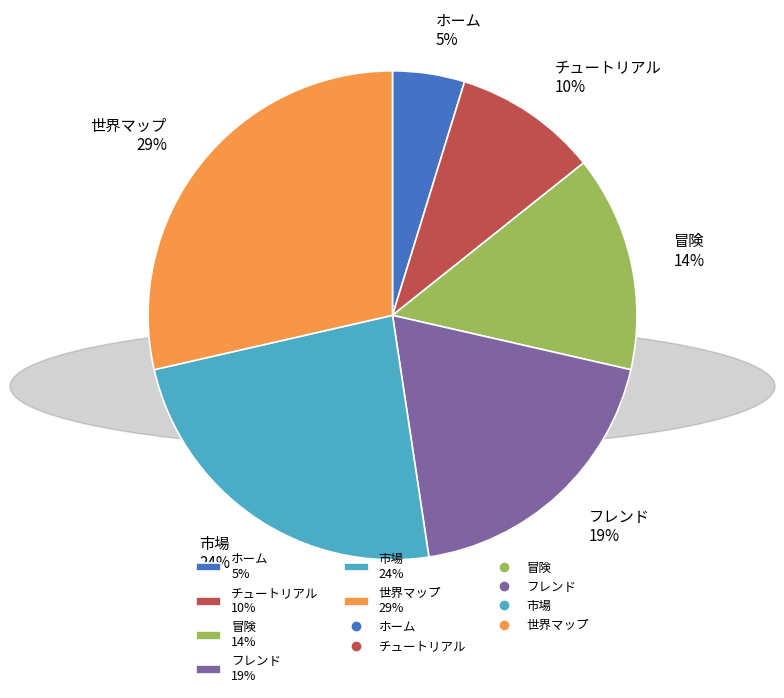

To the nearest percent, what is the difference between the largest and smallest slice percentages?

24%